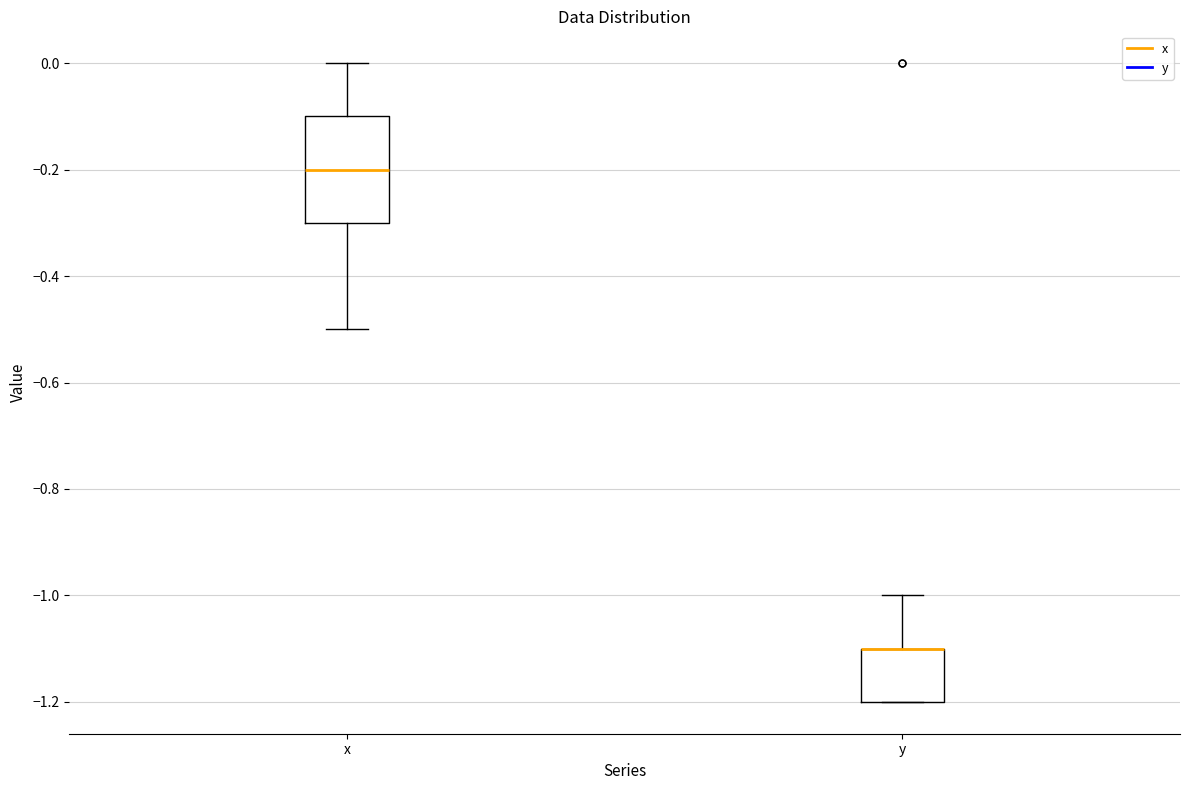

Reading left to right, transcribe this box plot: for each box, give where its median line is, the range the box spans, and where its two whiskers end, as read against the y-axis. The values are not printed on the chart, so give them approximately, as read against the axis.

x: median -0.2, box -0.3 to -0.1, whiskers -0.5 to 0.0
y: median -1.1 (drawn on the box's upper edge), box -1.2 to -1.1, whiskers -1.2 to -1.0